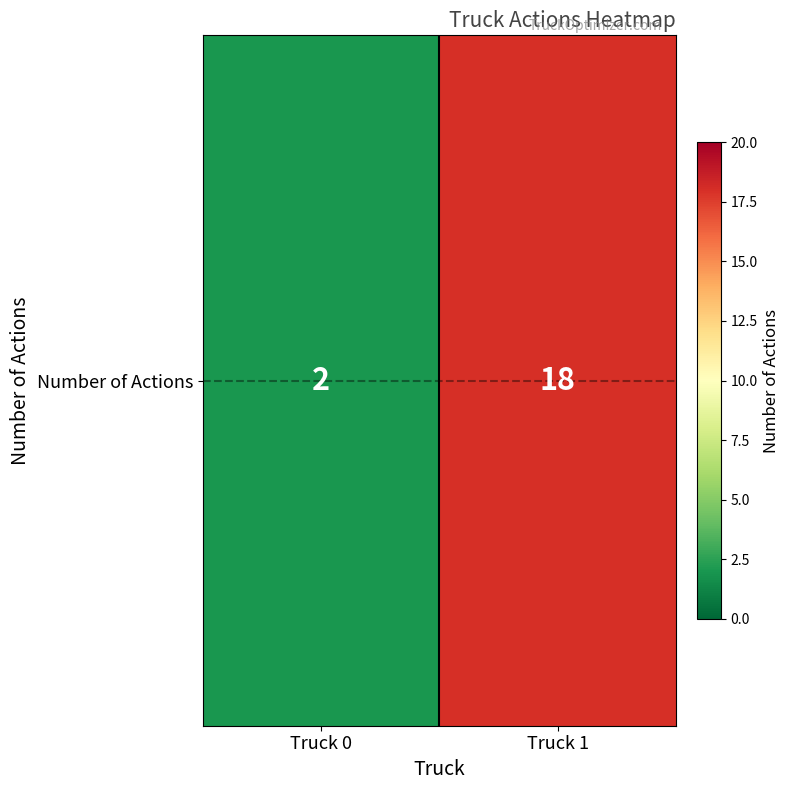

Rank the categories by value from lowest to highest.

Truck 0, Truck 1